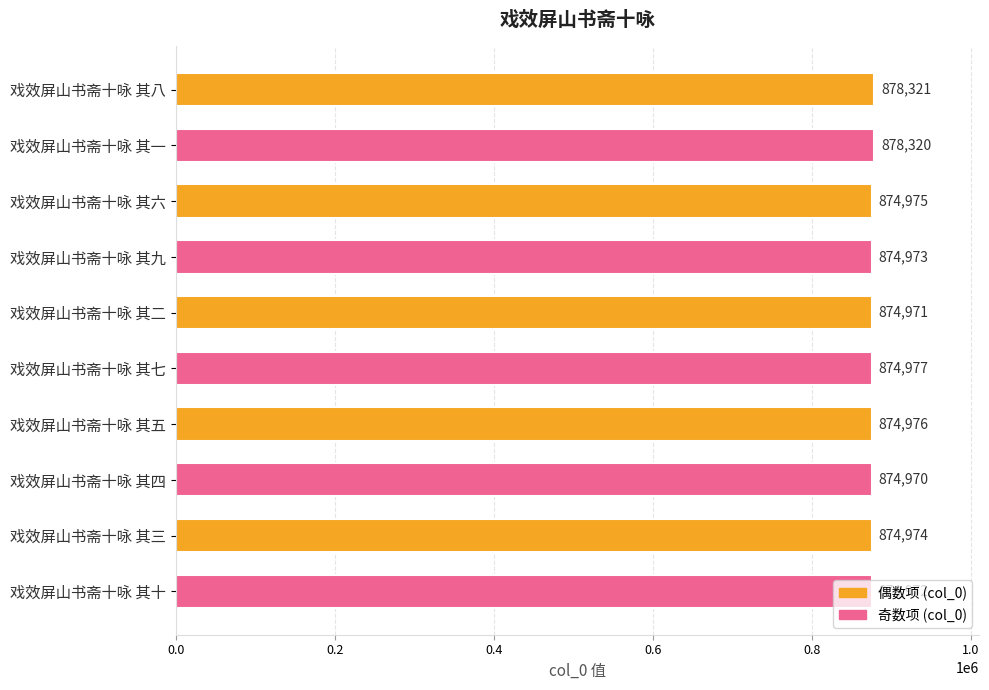

What is the ratio of the value at 戏效屏山书斋十咏 其六 to the value at 戏效屏山书斋十咏 其十?

1.0